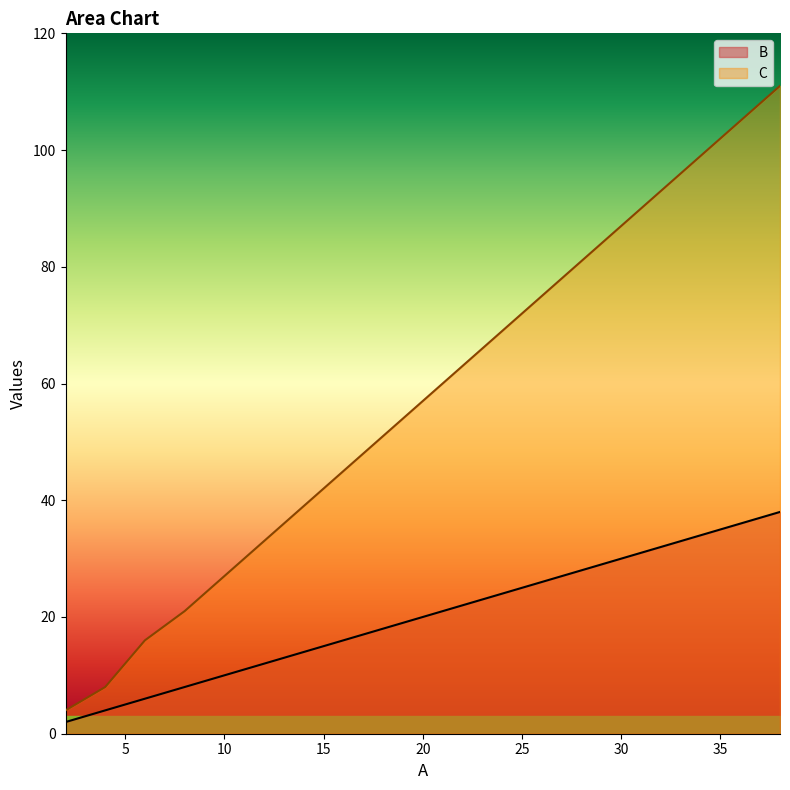

True or false: C has more than 2 points higher than both neighbors.

False